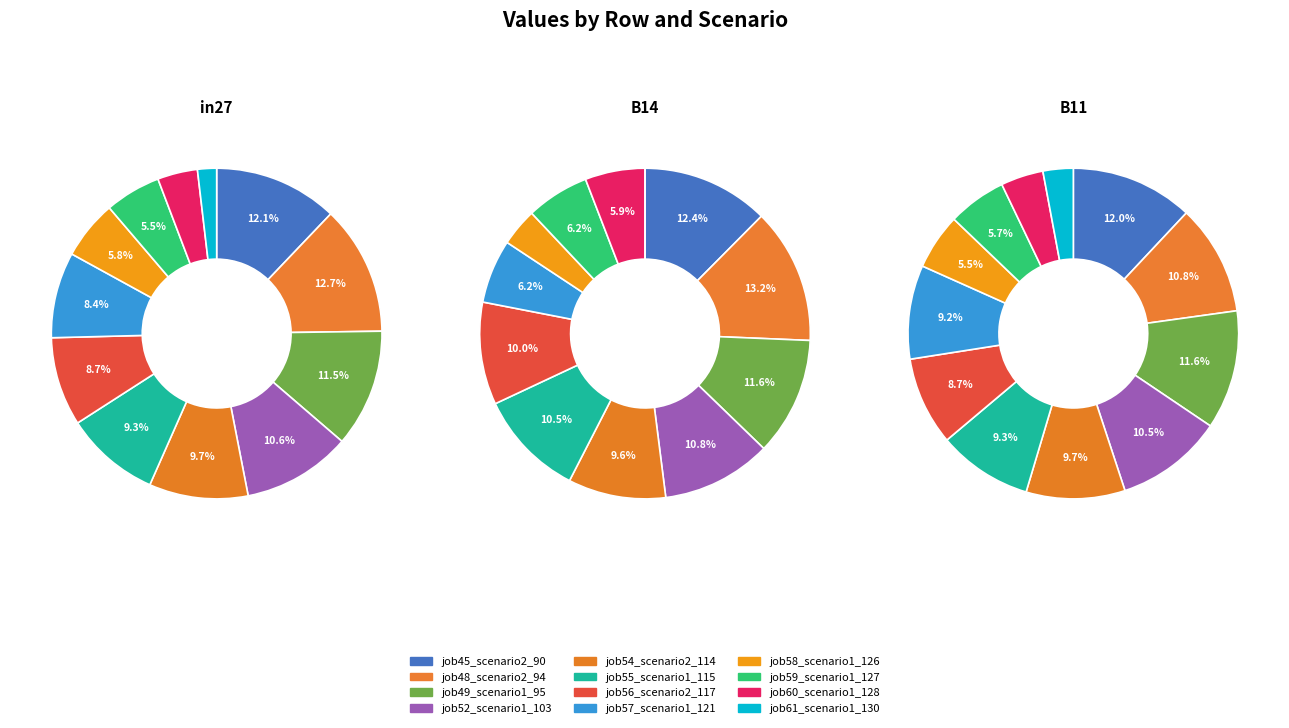

Between job54_scenario2_114 and job45_scenario2_90, which is larger?

job45_scenario2_90